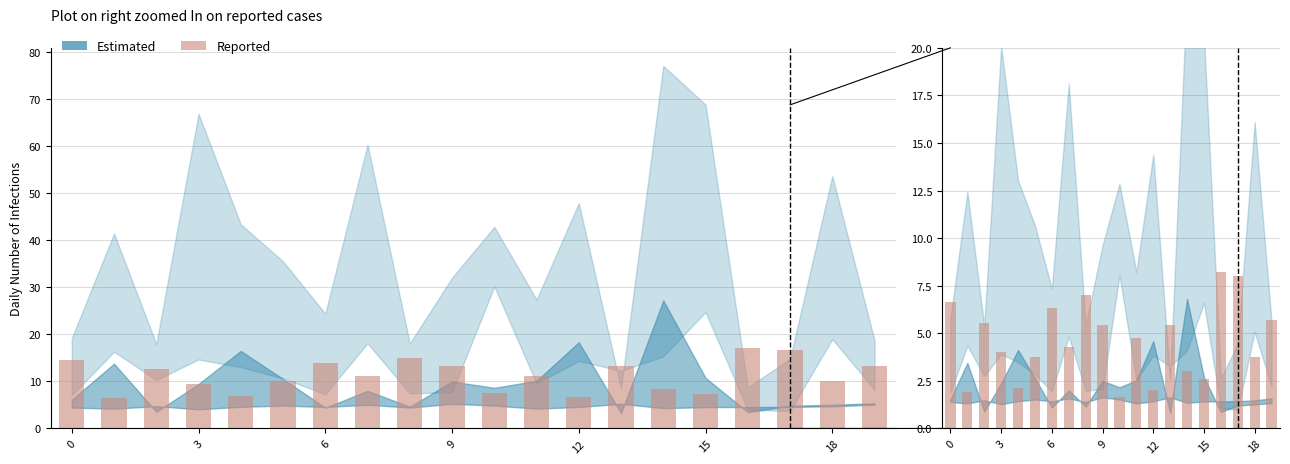

How many bars are there in total?

40